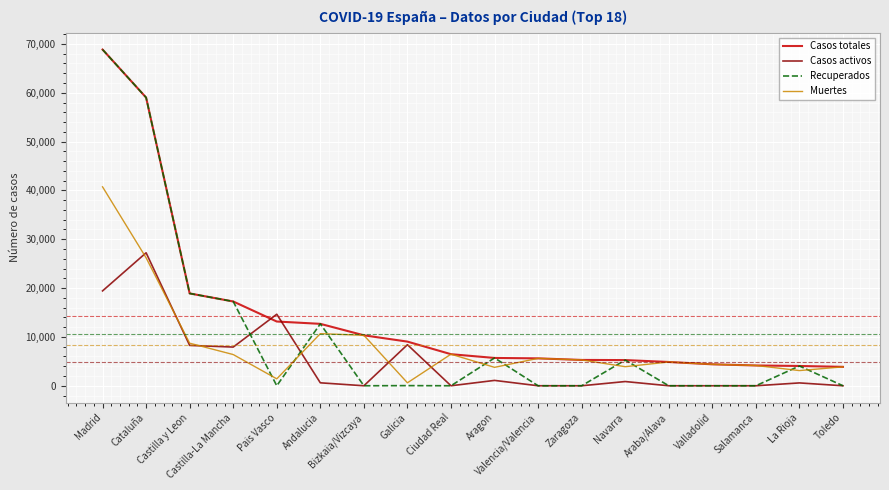

Rank the series by their average value, from lowest to highest.

Casos activos, Muertes, Recuperados, Casos totales